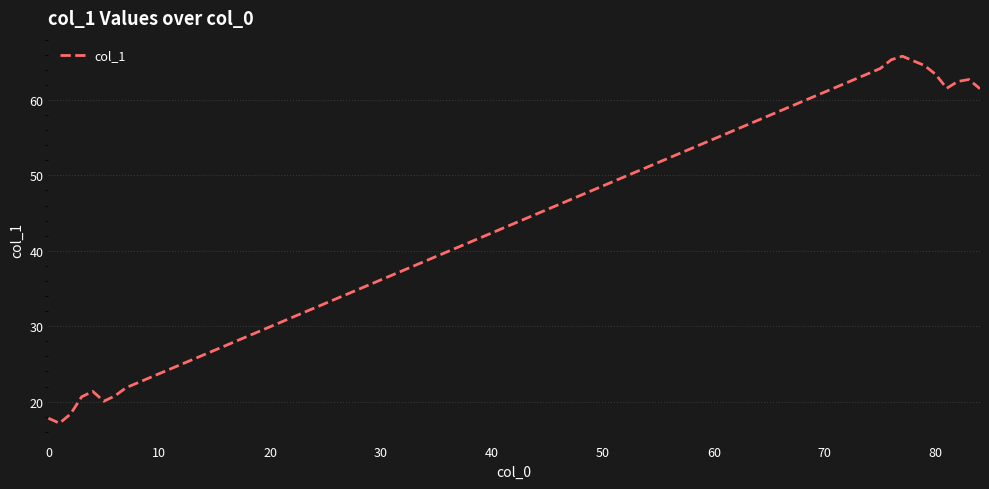

Does the chart have visible grid lines?

Yes